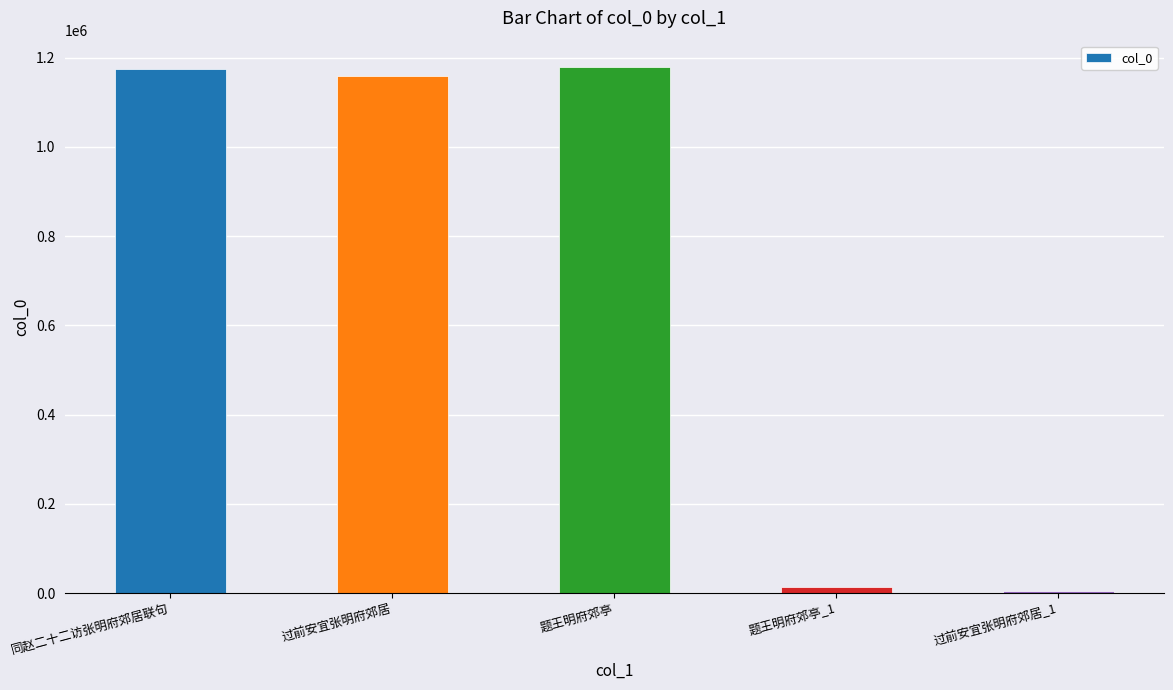

Between 过前安宜张明府郊居_1 and 题王明府郊亭_1, which is larger?

题王明府郊亭_1